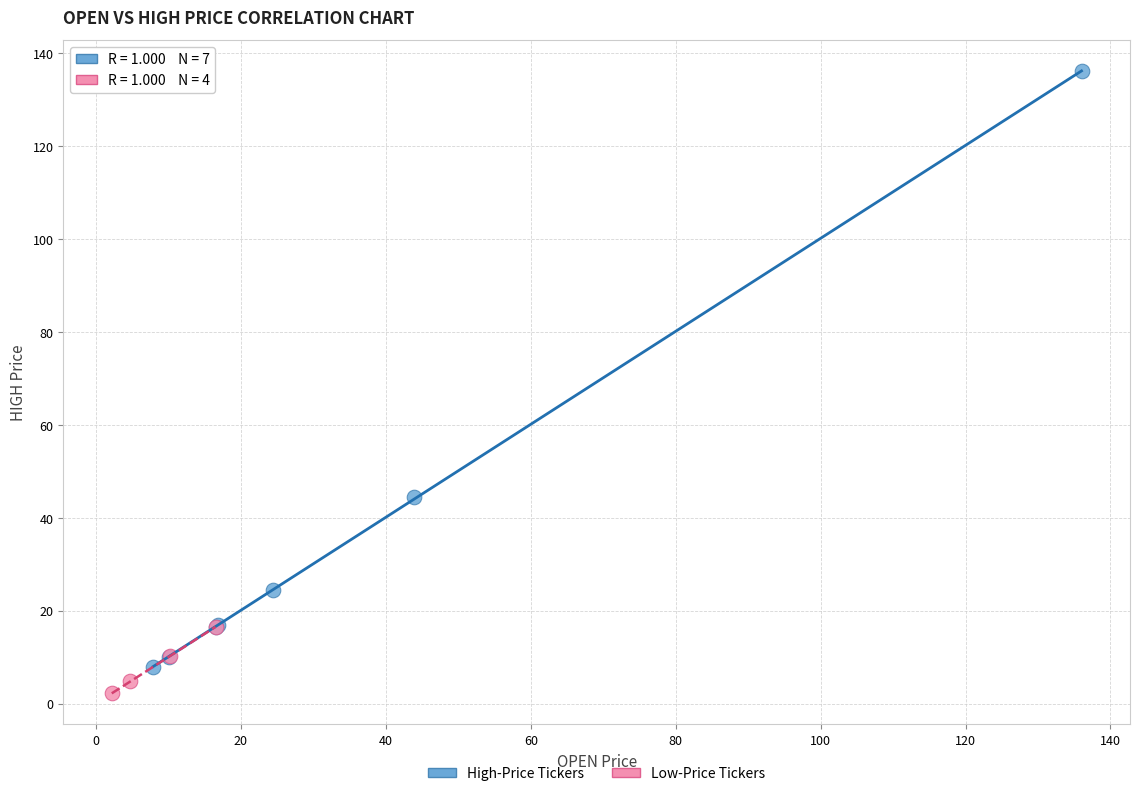

Which series has the largest Y range (max minus min)?

High-Price Tickers